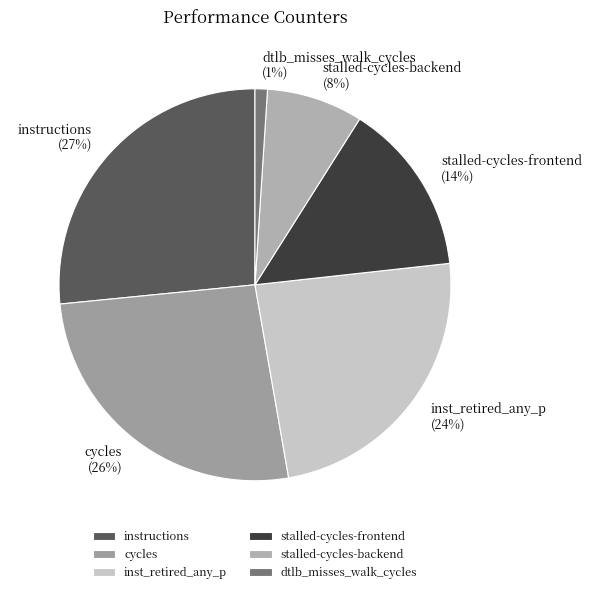

Is there any slice that represents more than half of the pie?

No